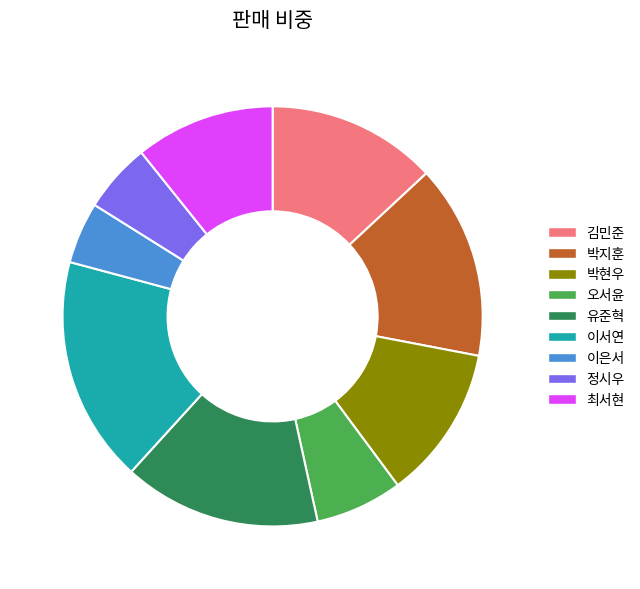

What is the smallest slice in the pie chart?

이은서